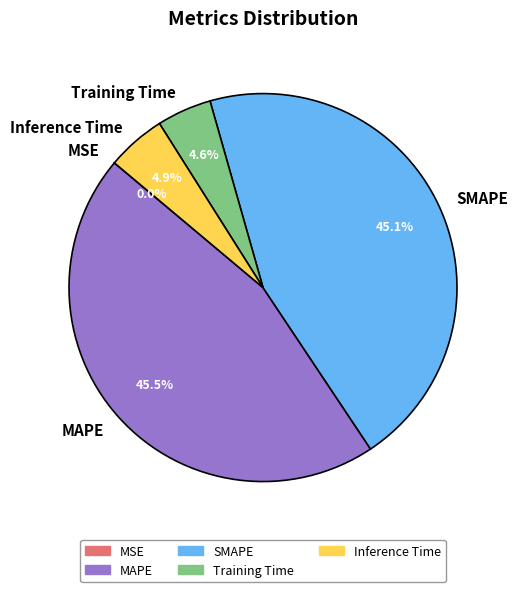

Which has a higher value, MAPE or Inference Time?

MAPE